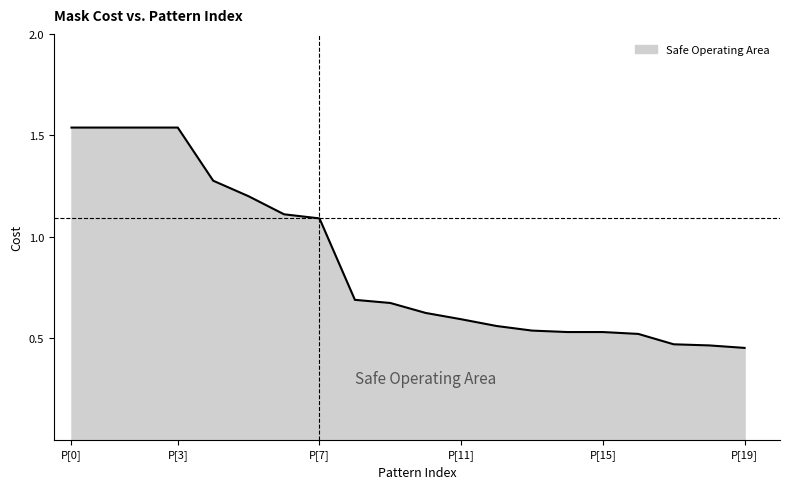

At which label is the value closest to 0?

P[19]